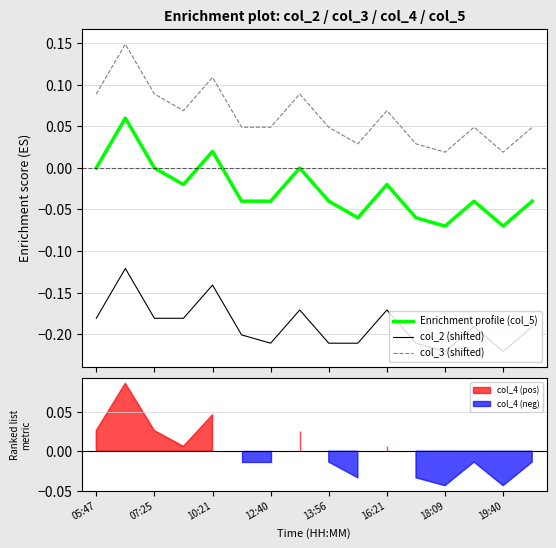

True or false: col_2 (shifted) and col_3 (shifted) intersect in this chart.

False